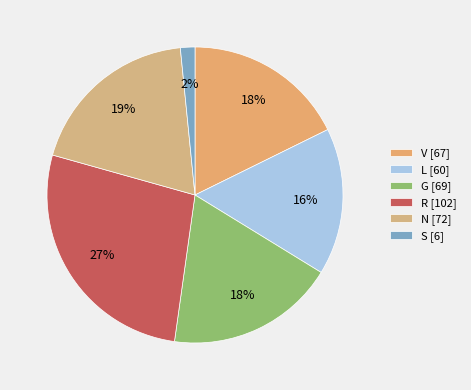

Is there a majority slice in this chart?

No